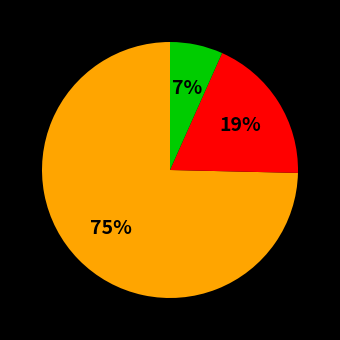

To the nearest percent, what is the average slice percentage?

33%